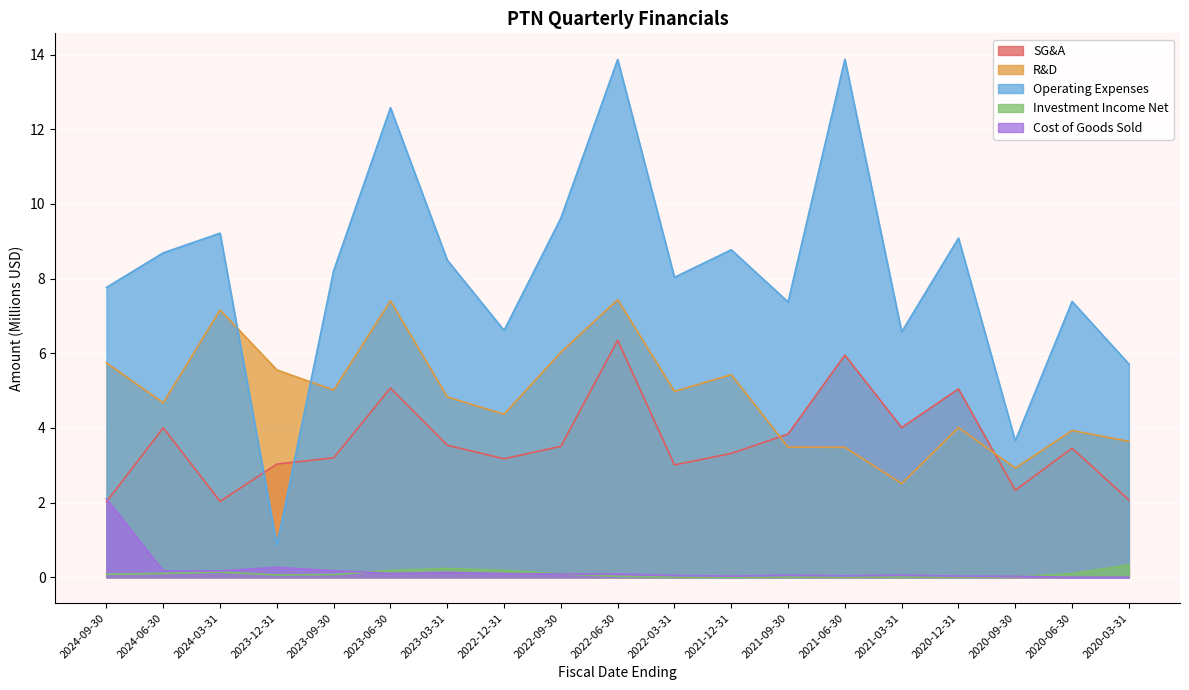

True or false: Investment Income Net and R&D cross at least once.

False